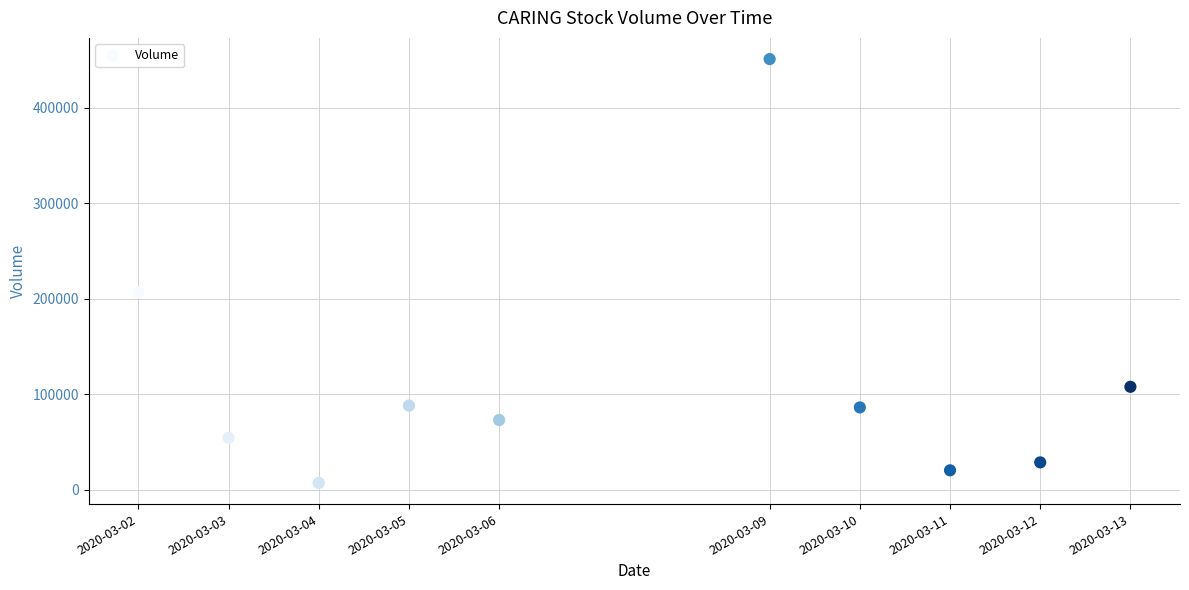

What is the range of Y values (max minus min)?

444100